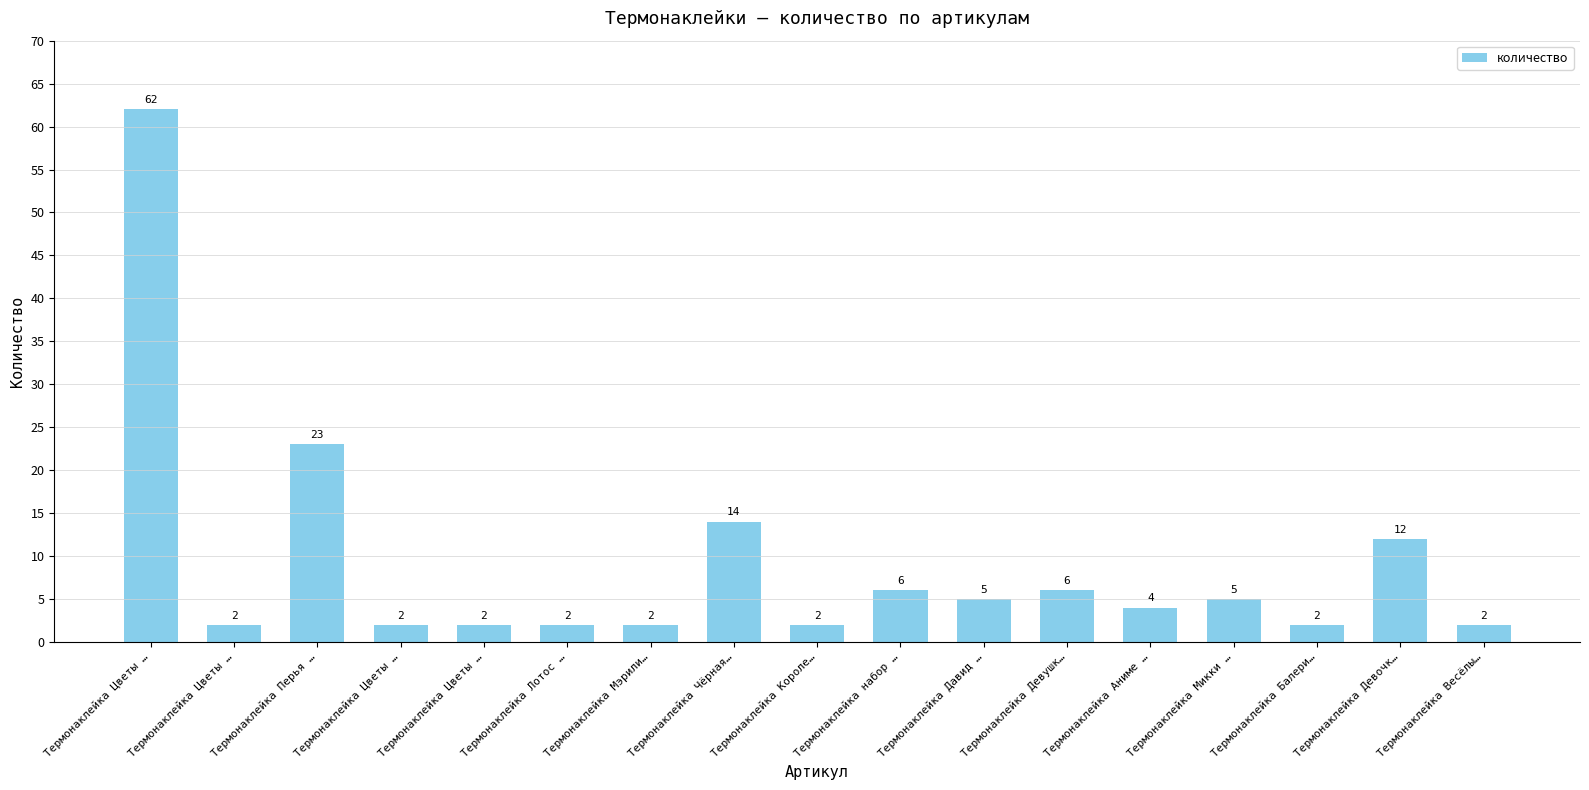

Reading left to right, transcribe all the data shown in this chart.

Термонаклейка Цветы …=62	Термонаклейка Цветы …=2	Термонаклейка Перья …=23	Термонаклейка Цветы …=2	Термонаклейка Цветы …=2	Термонаклейка Лотос …=2	Термонаклейка Мэрили…=2	Термонаклейка Чёрная…=14	Термонаклейка Короле…=2	Термонаклейка набор …=6	Термонаклейка Давид …=5	Термонаклейка Девушк…=6	Термонаклейка Аниме …=4	Термонаклейка Микки …=5	Термонаклейка Балери…=2	Термонаклейка Девочк…=12	Термонаклейка Весёлы…=2